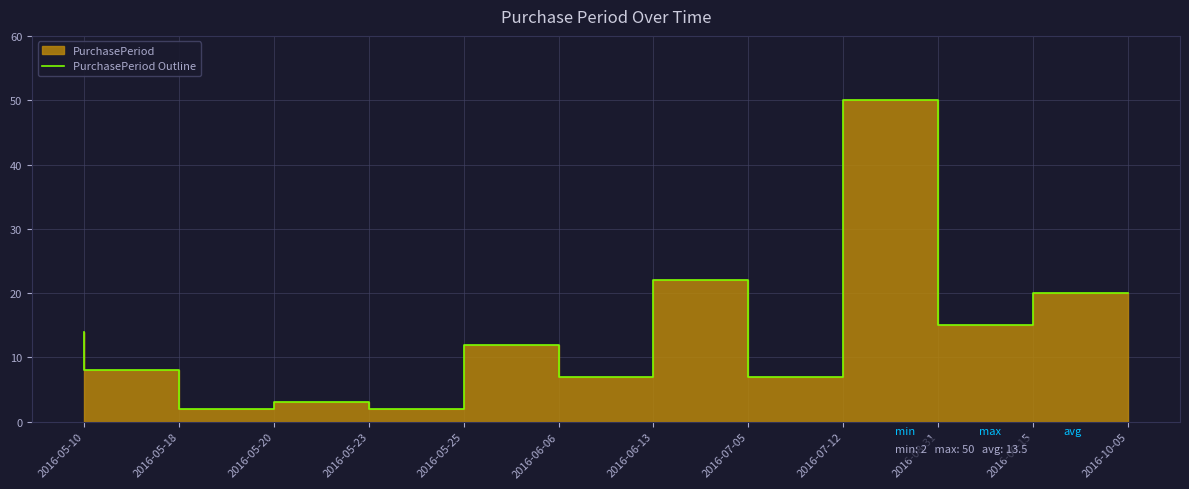

What is the value of the 3rd point from the left?

2